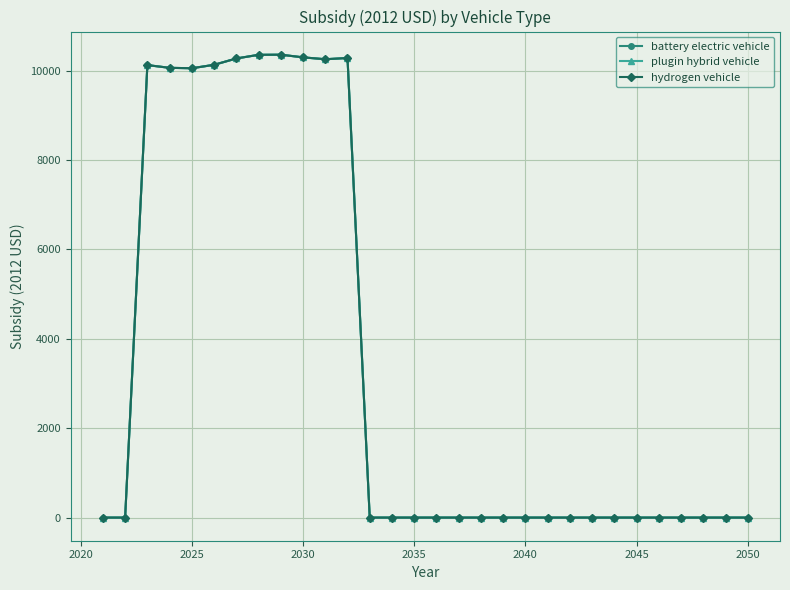

What is the difference between the maximum and minimum values in the plugin hybrid vehicle series?

10353.7